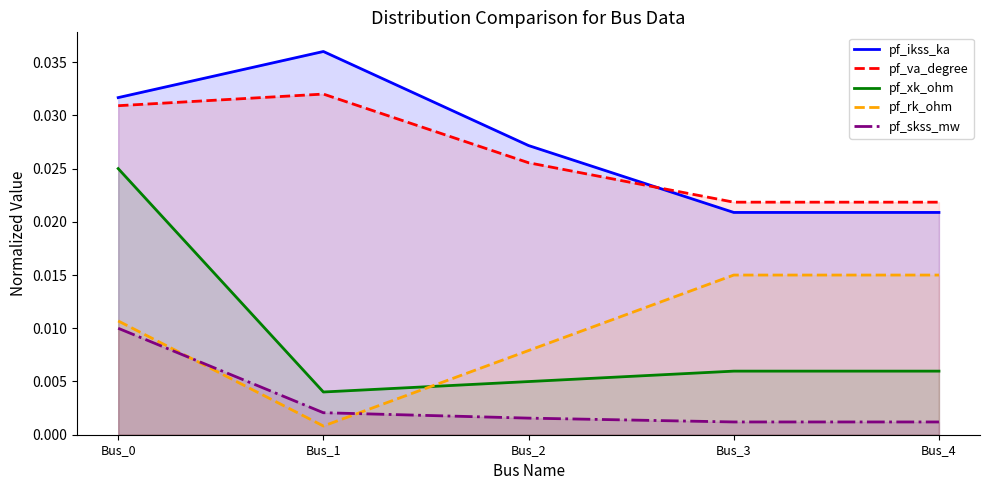

How many interior local valleys does the pf_rk_ohm series have?

1